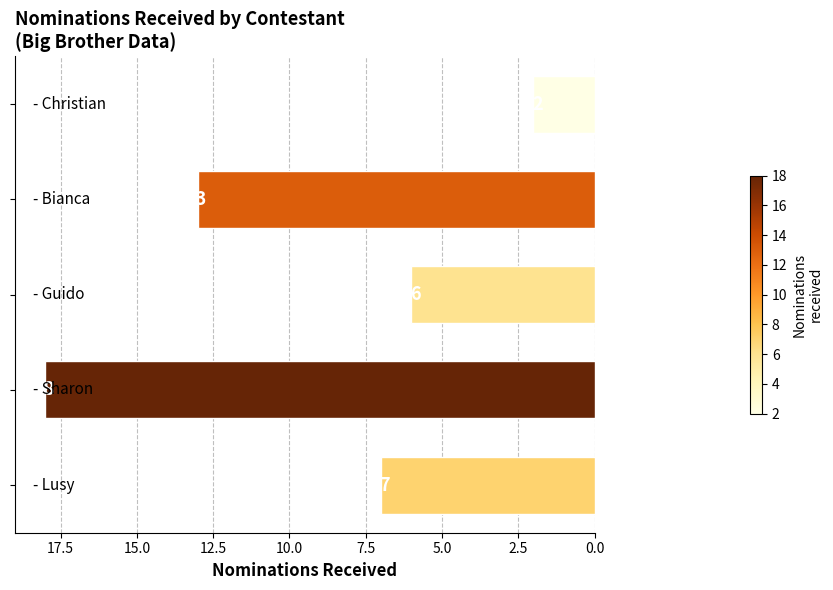

How many series are shown in this chart?

1